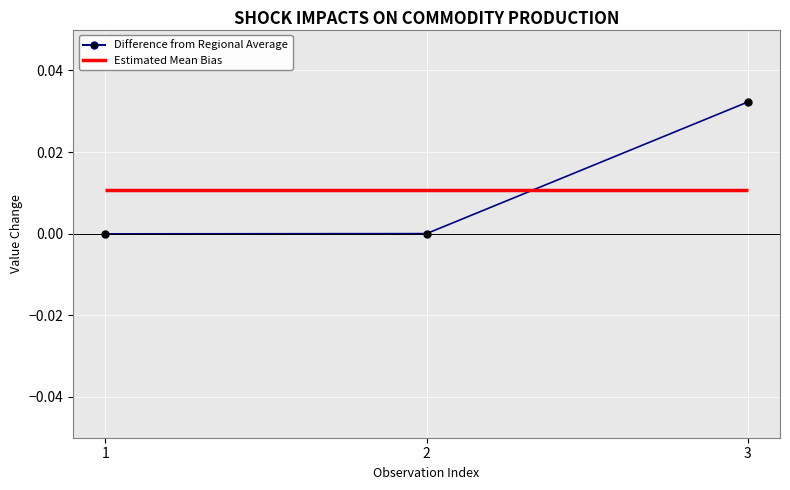

True or false: the data shows -0.0 at 1.

True